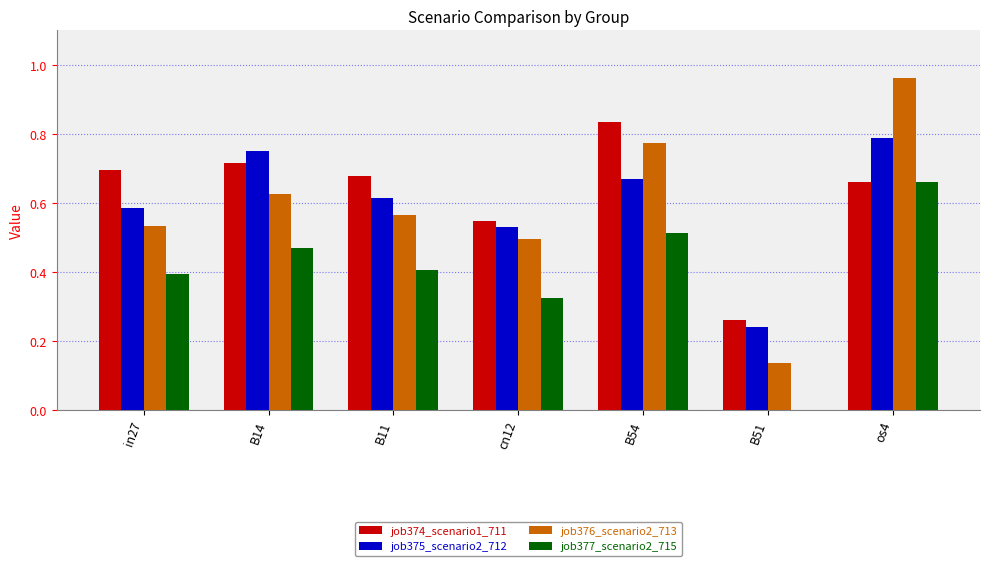

What are all the series names shown in the legend?

job374_scenario1_711, job375_scenario2_712, job376_scenario2_713, job377_scenario2_715